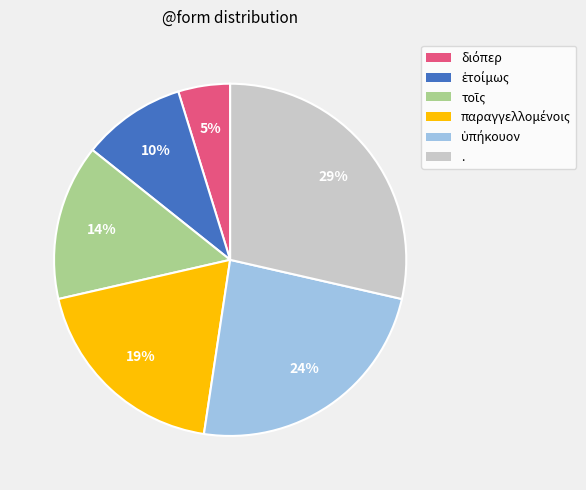

Is it true that . is 38% of the pie?

False